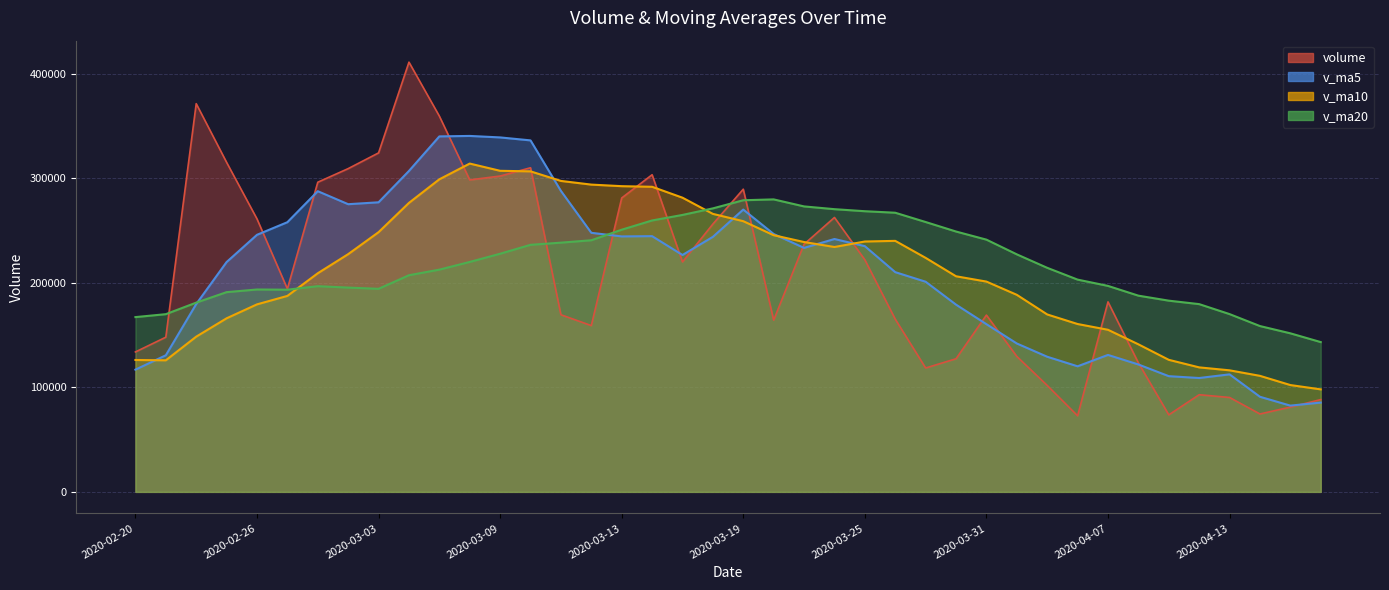

Where is the first local maximum for v_ma5?

2020-02-28